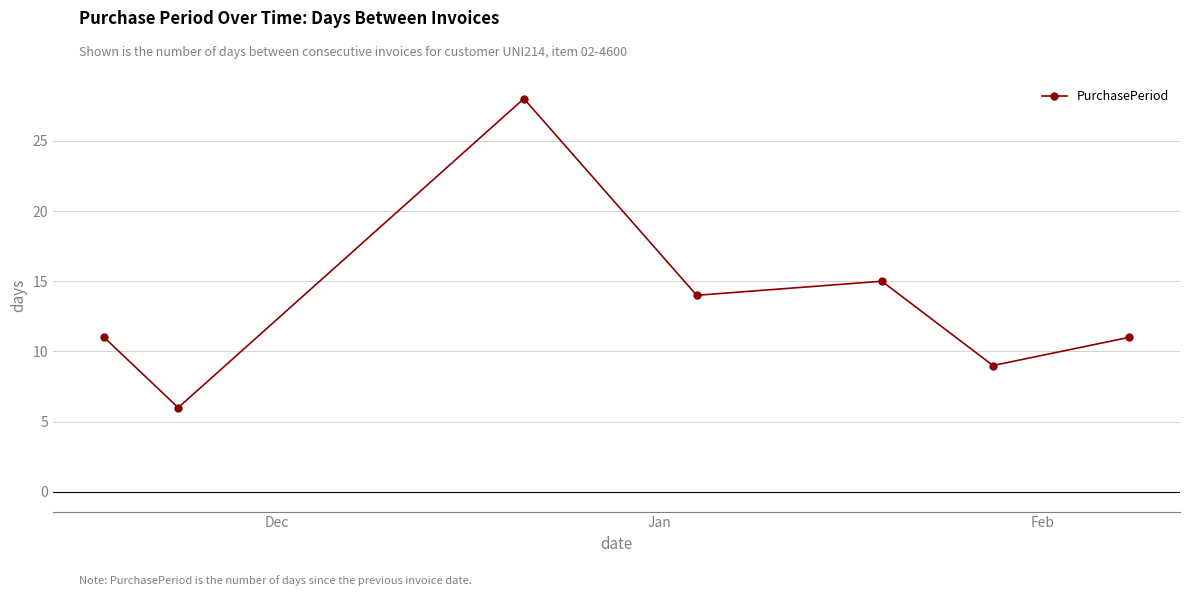

Does the chart display data point markers on the line(s)?

Yes